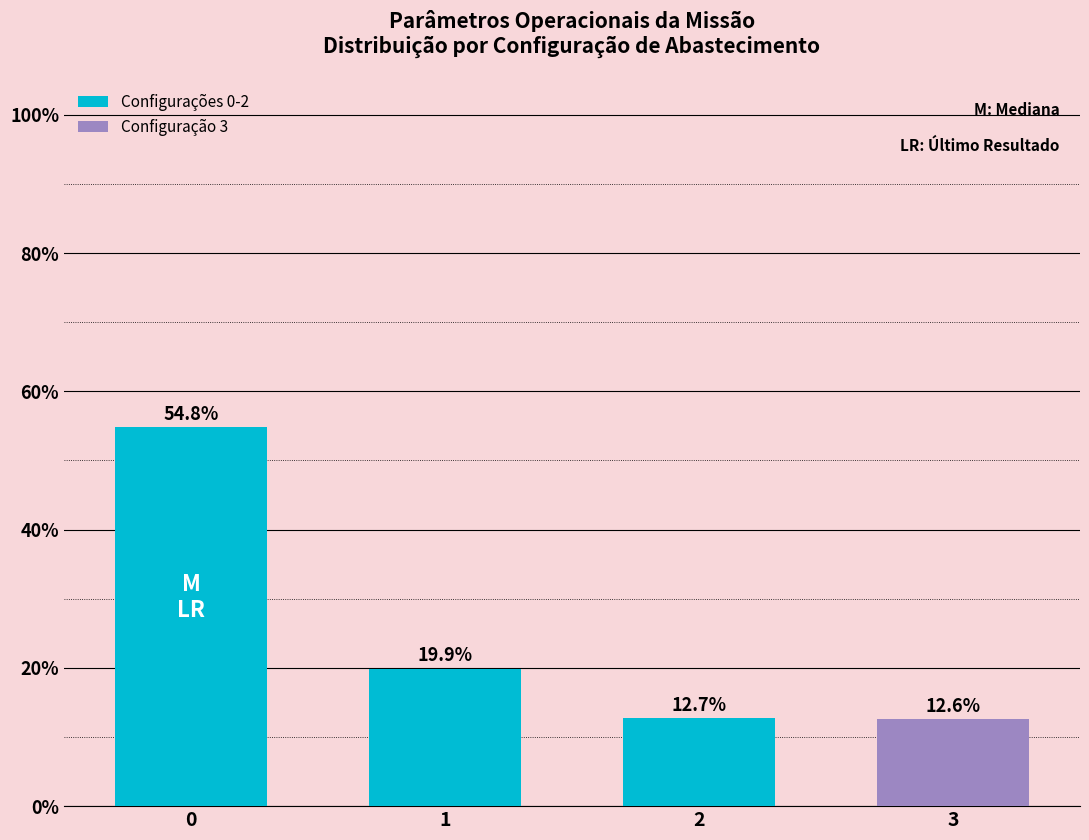

What is the difference between the second highest and minimum values?

7.3